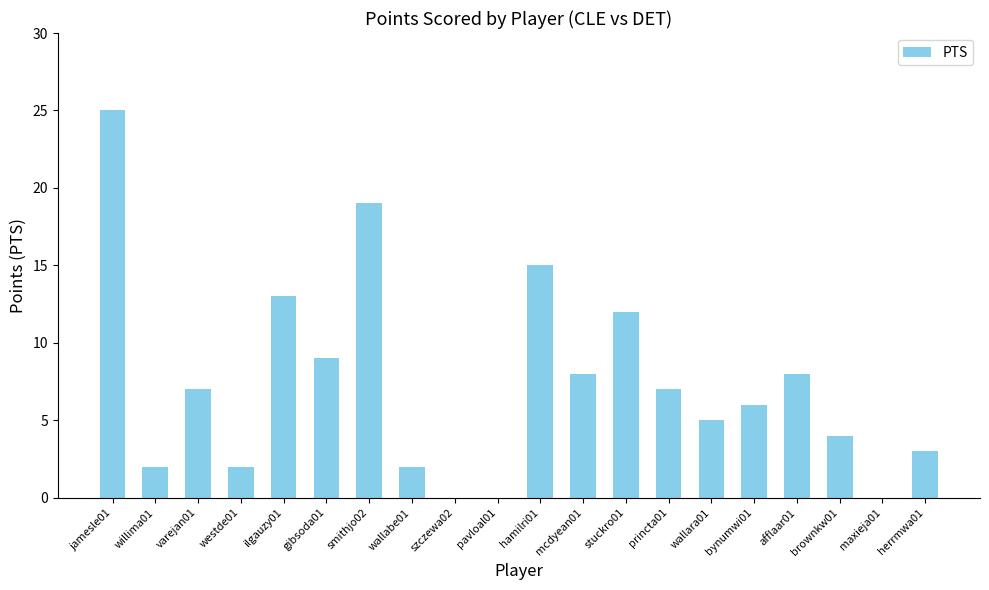

At which category does the chart reach its peak across all series?

jamesle01